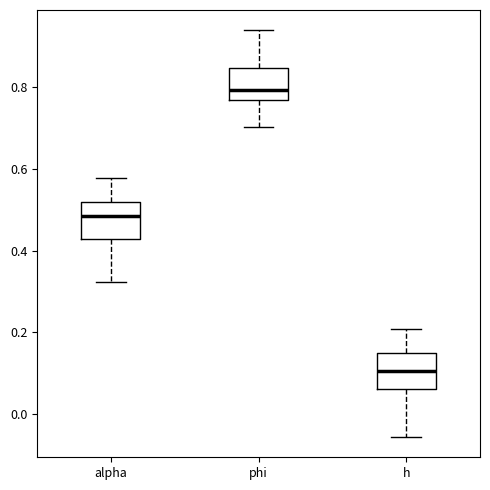

Where does the median line of the box for h sit on the y-axis? The values are not printed on the chart, so give them approximately, as read against the axis.

0.10